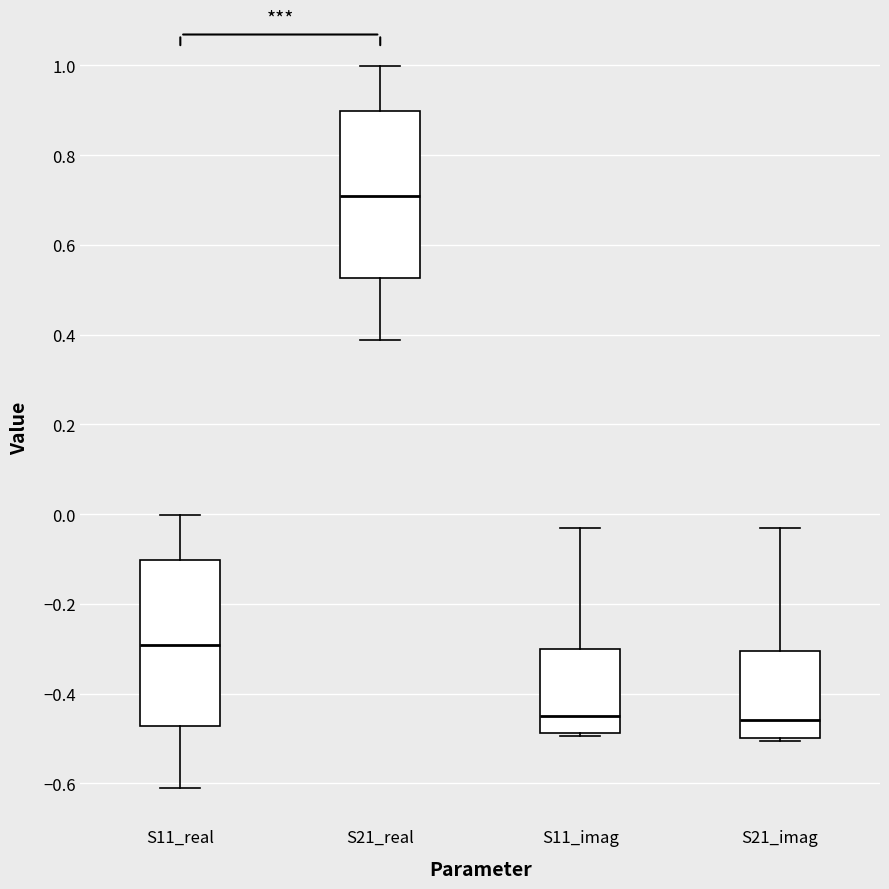

Which box's median line is the highest?

S21_real